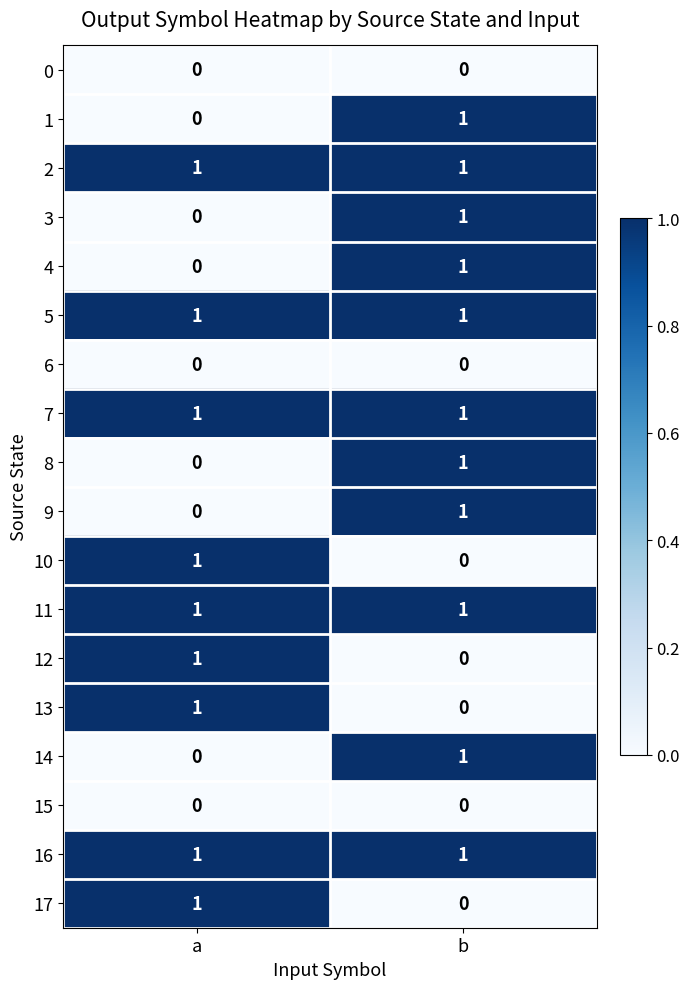

The value of 3 at b is 1. True or false?

True